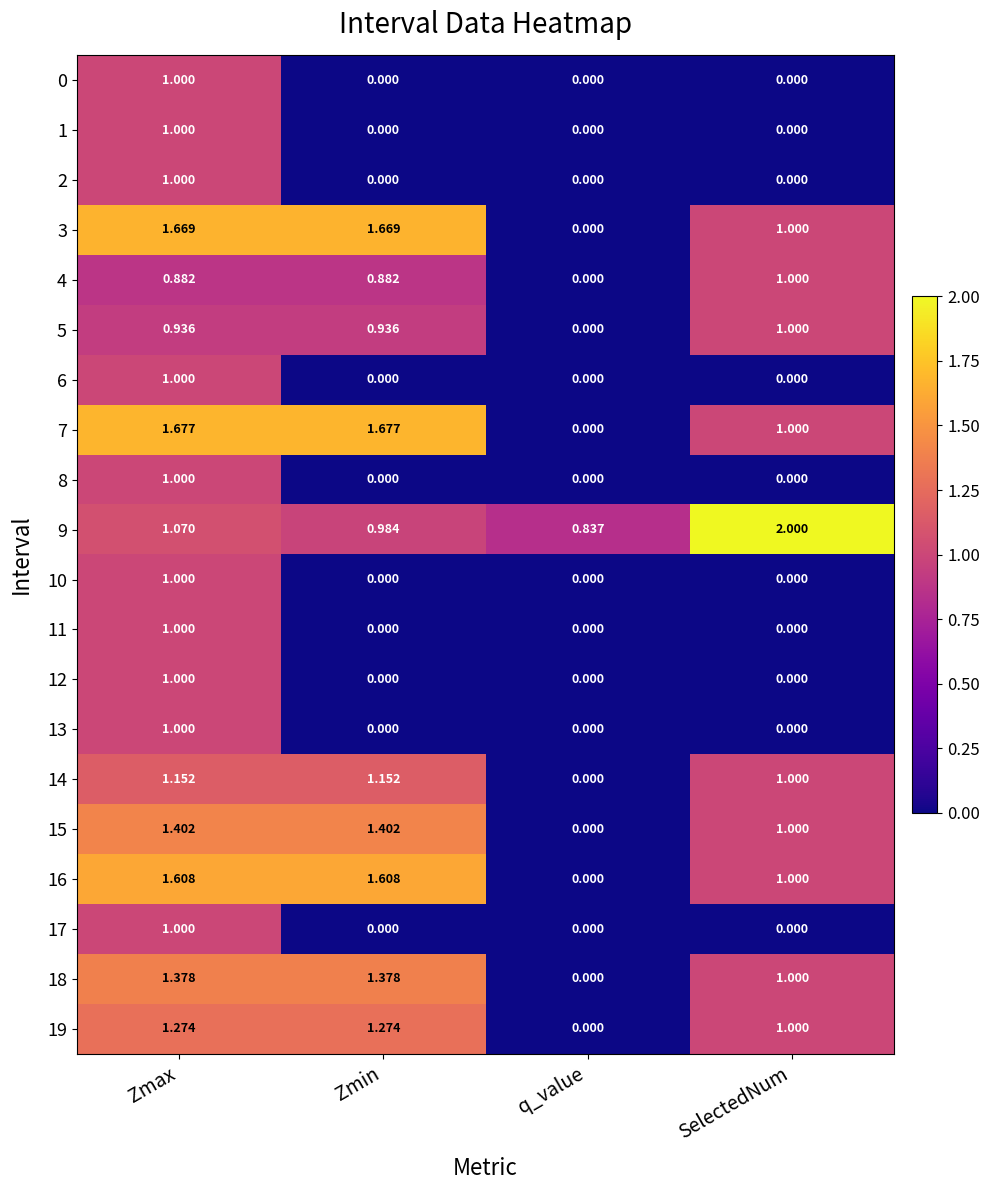

Which category has the lowest value in the 4 series?

q_value